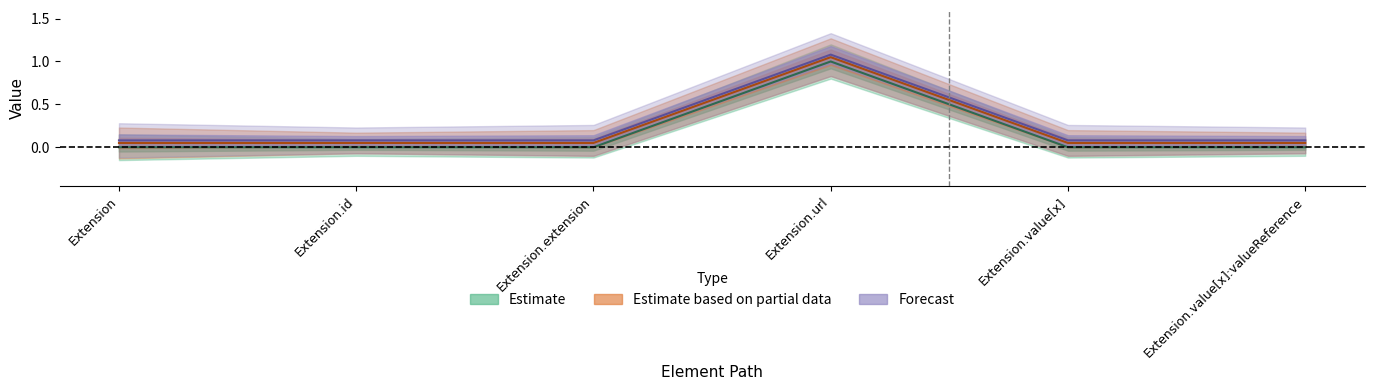

The Min series shows 0.4 at Extension.value[x]. True or false?

False